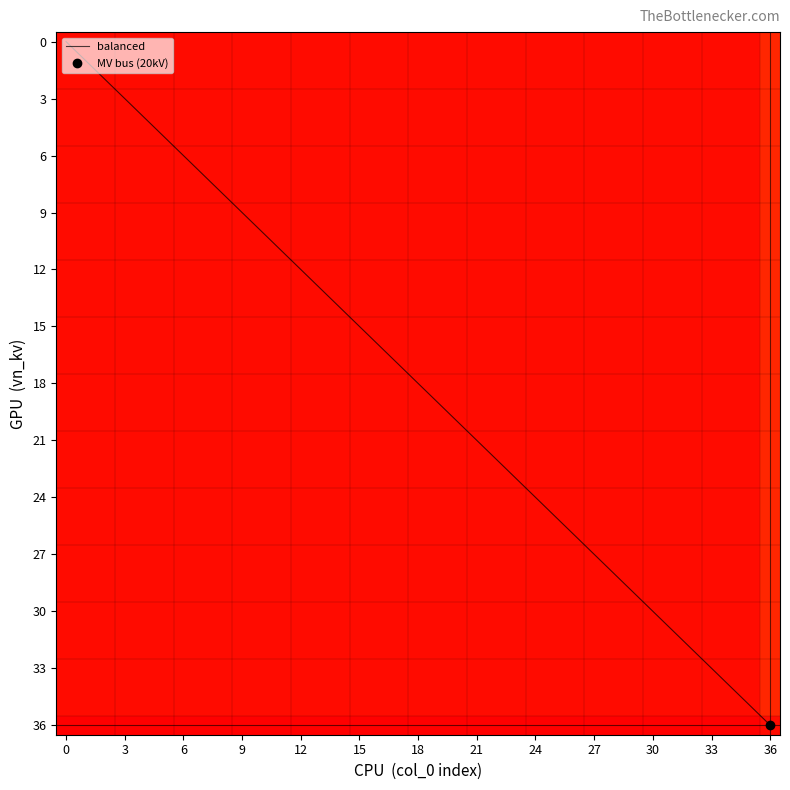

True or false: balanced has a value of 0 at 0.

True